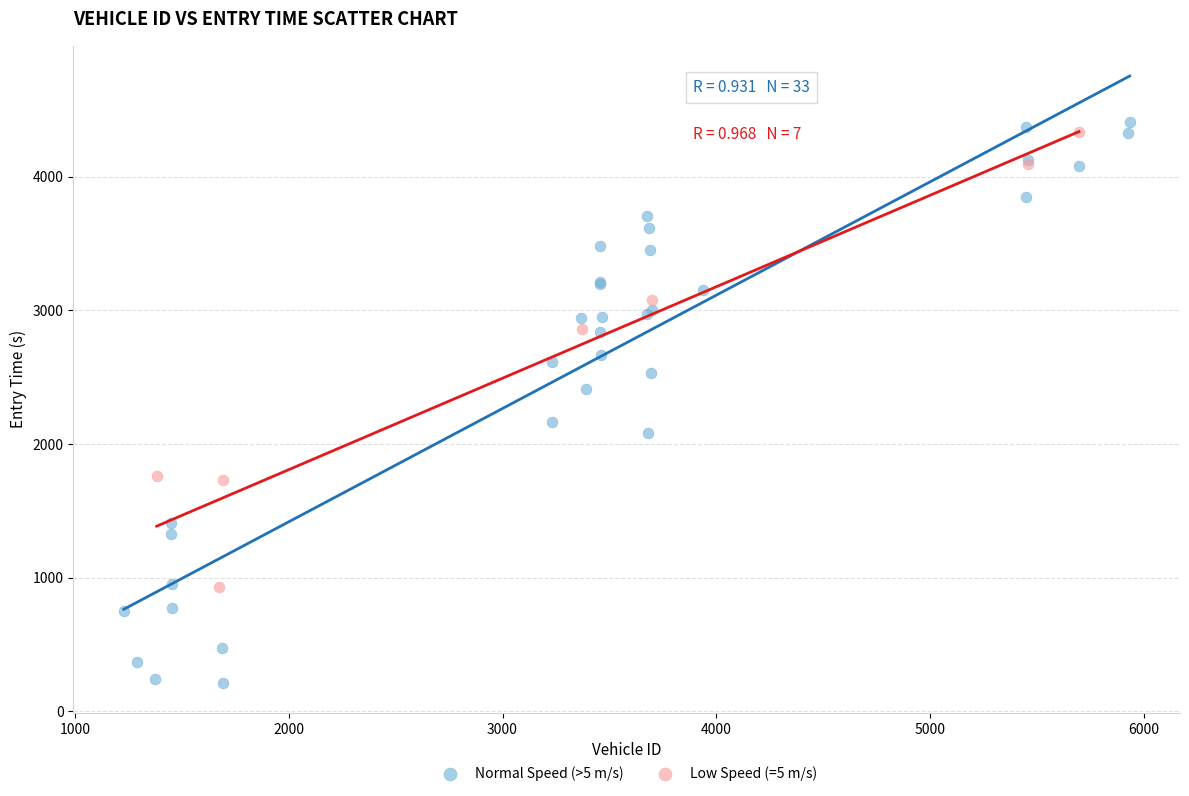

Which series has the largest Y range (max minus min)?

Normal Speed (>5 m/s)